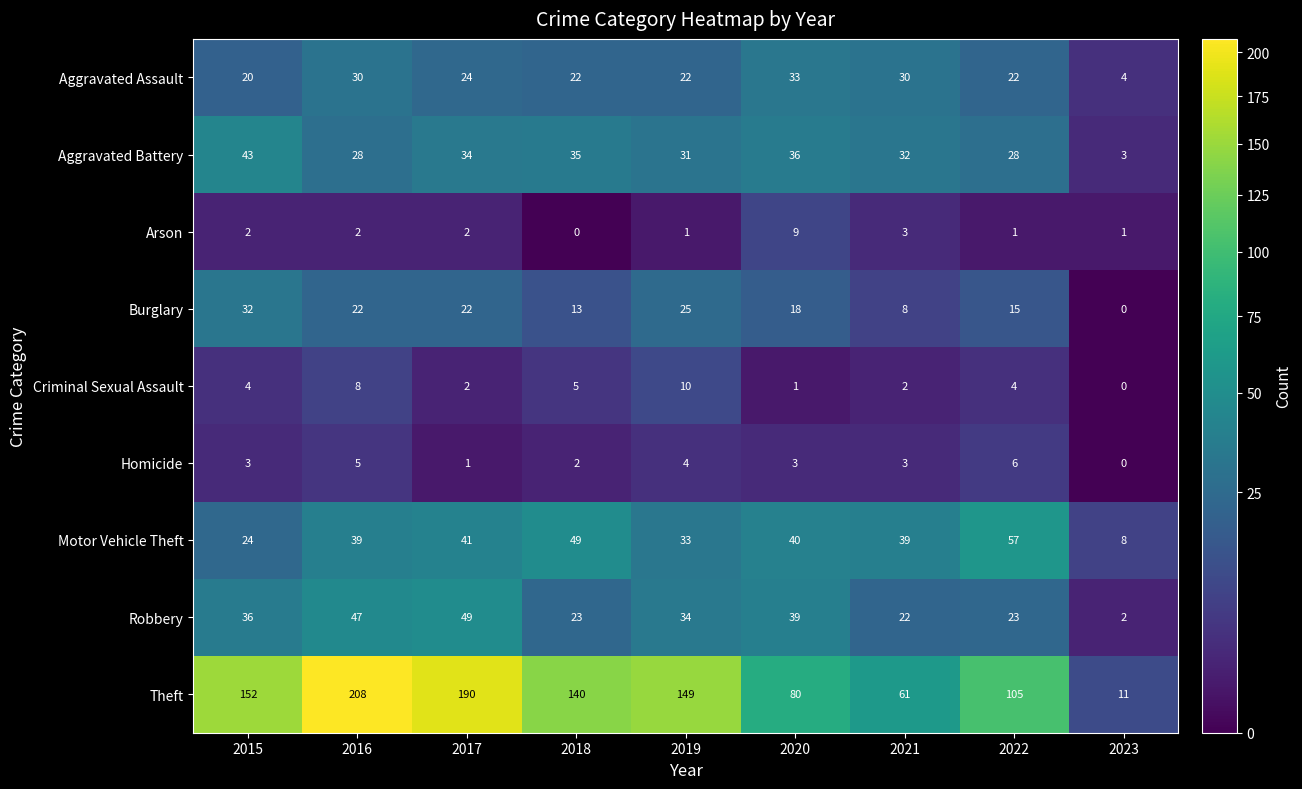

What is the difference between the maximum and minimum values in the Arson series?

9